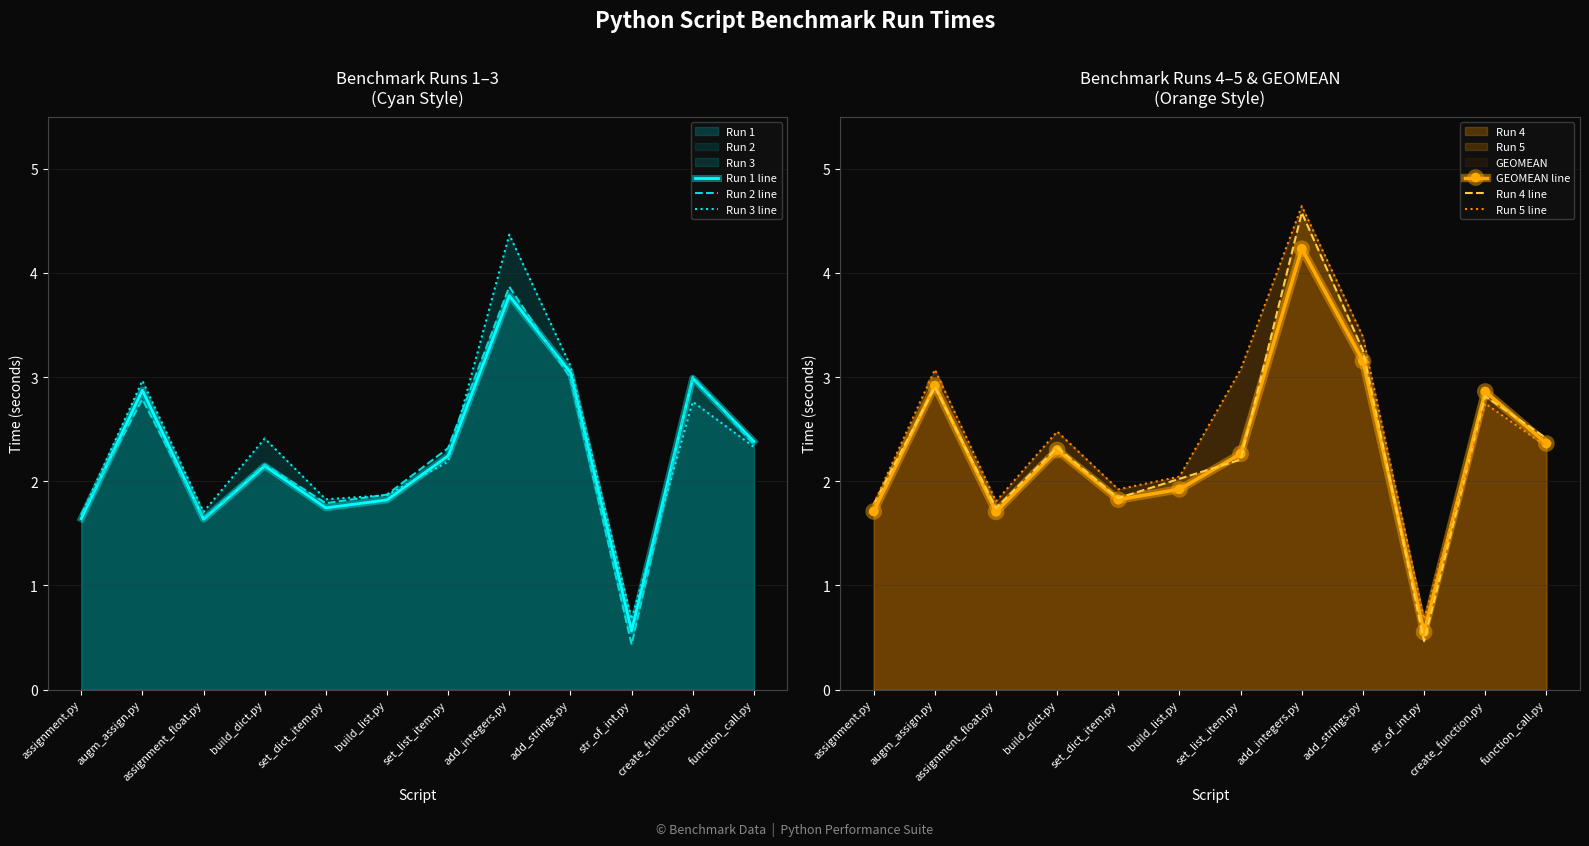

Count the number of categories in the chart.

12